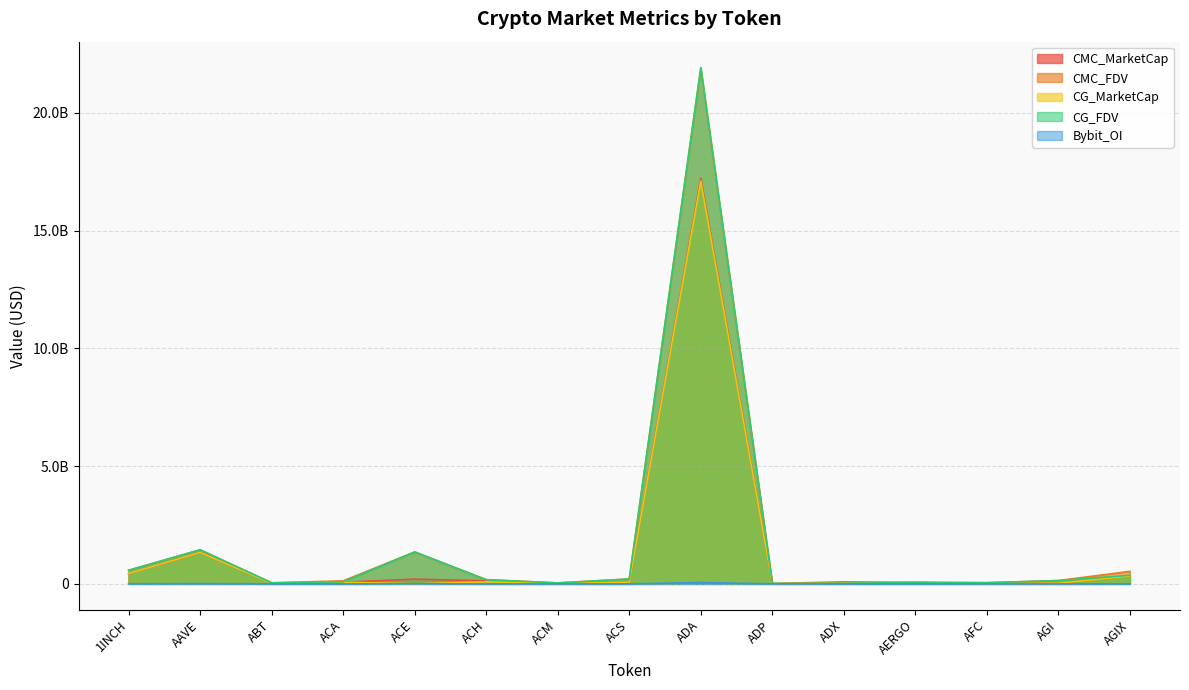

True or false: CG_MarketCap and CMC_FDV cross at least once.

False